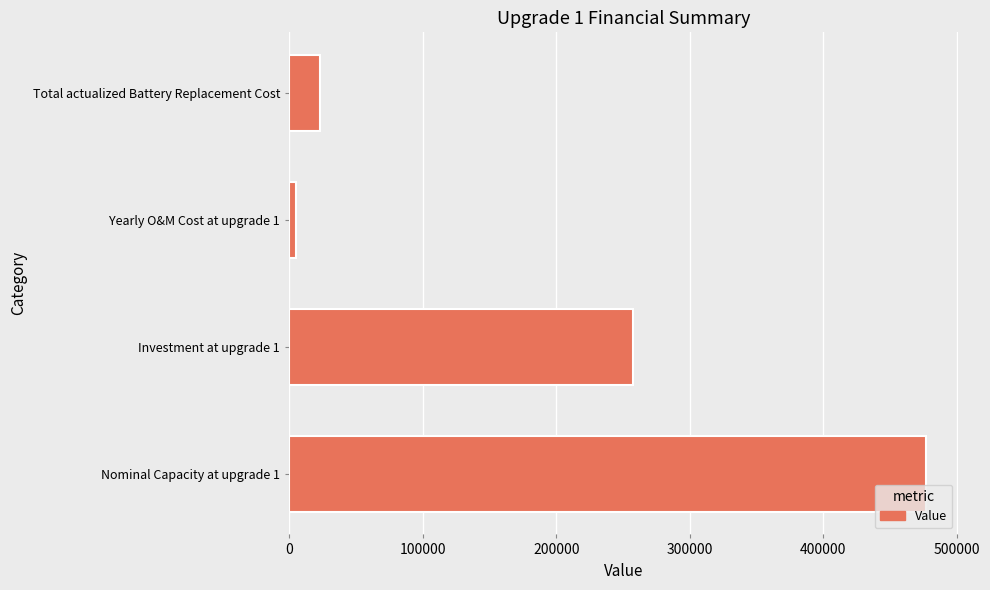

Rank the categories by value from lowest to highest.

Yearly O&M Cost at upgrade 1, Total actualized Battery Replacement Cost, Investment at upgrade 1, Nominal Capacity at upgrade 1